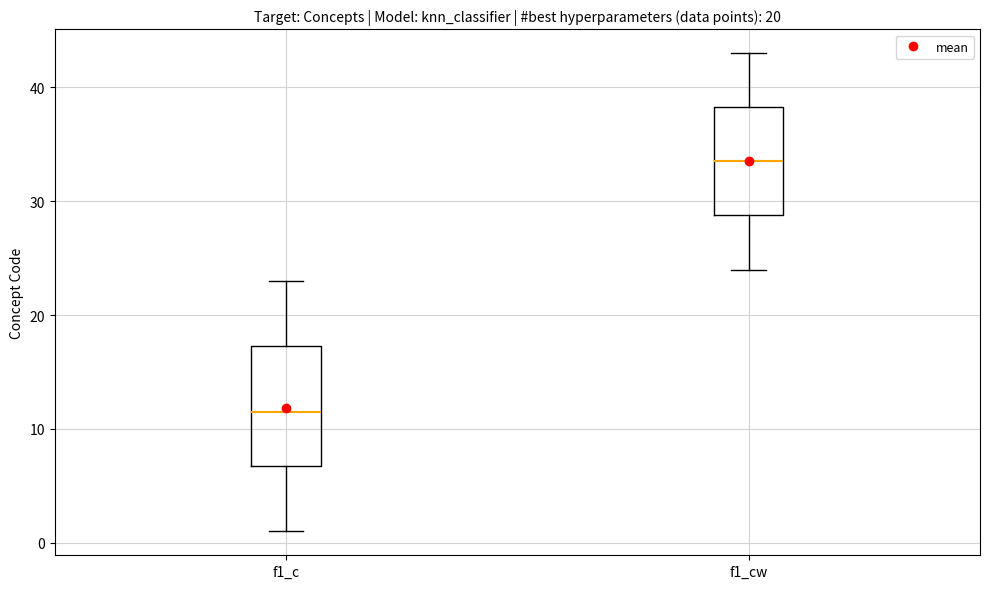

Where does the lower whisker of the box for f1_c end on the y-axis? The values are not printed on the chart, so give them approximately, as read against the axis.

1